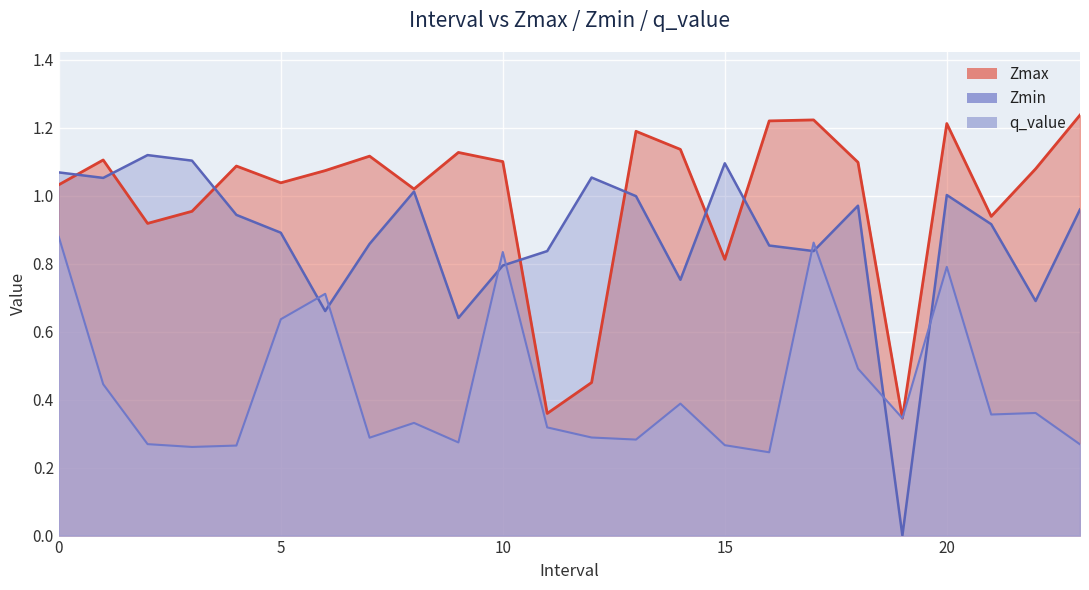

Does the chart display data point markers on the line(s)?

No